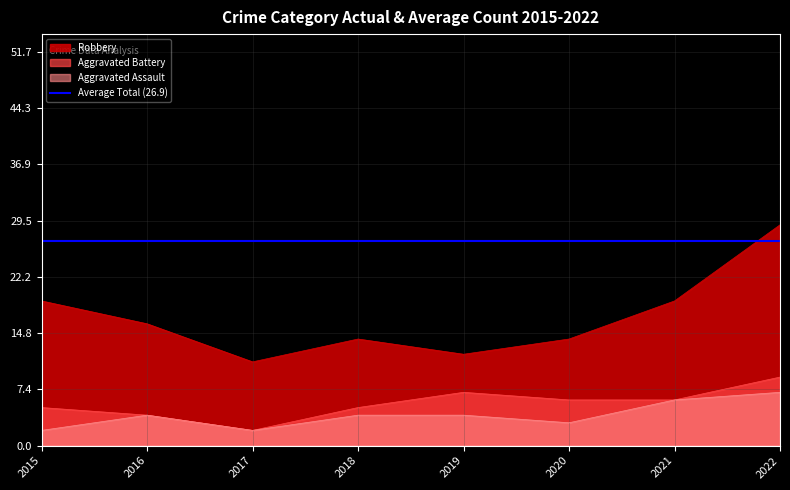

What is the difference between the Aggravated Battery values at 2015 and 2016?

1